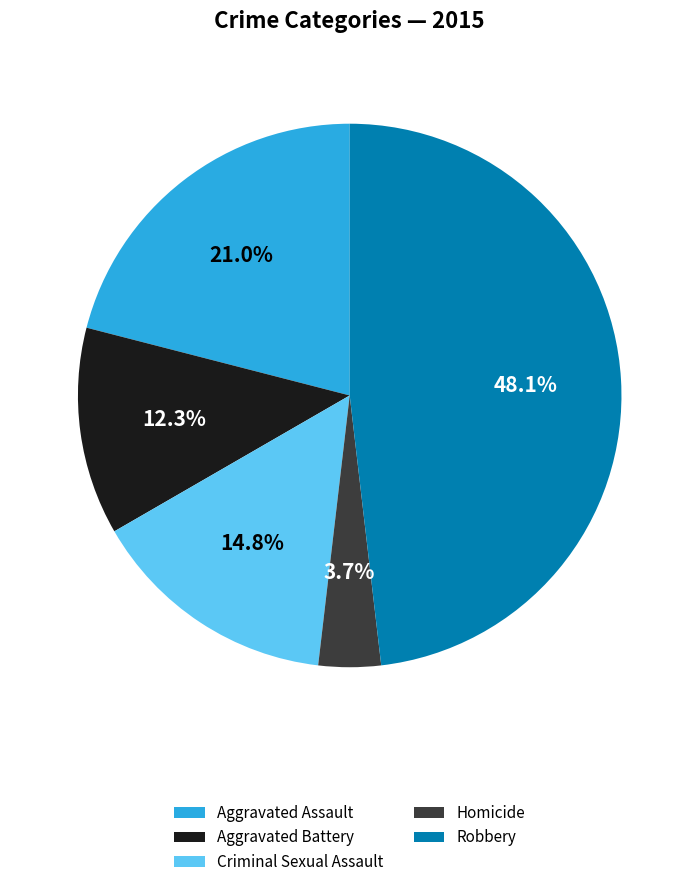

Is there a majority slice in this chart?

No